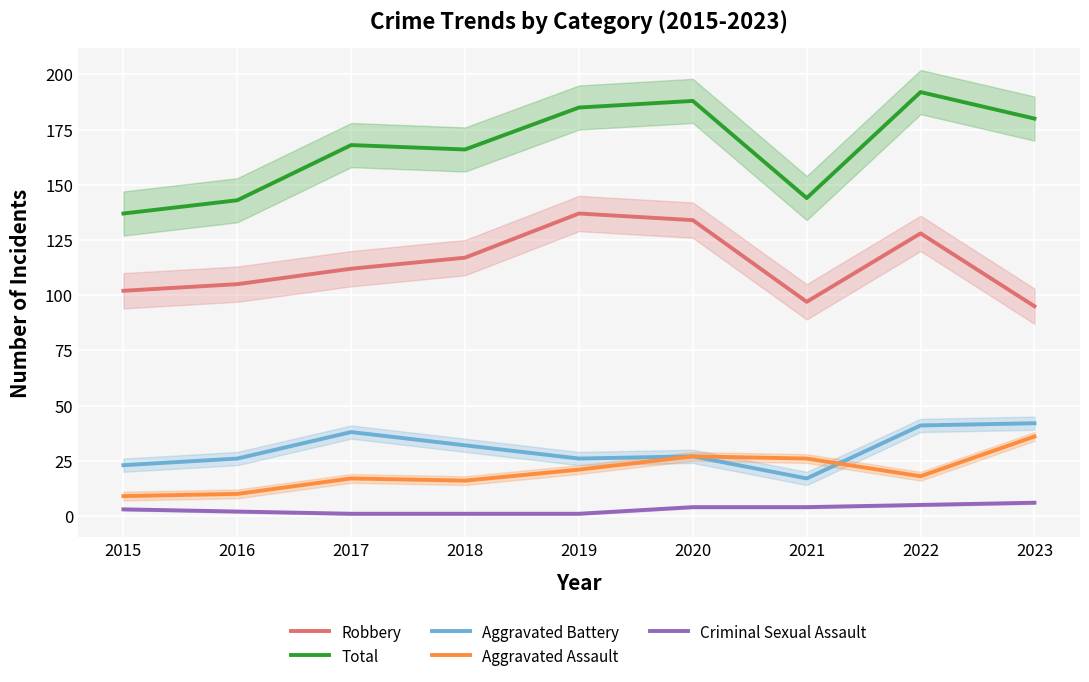

How many interior local valleys does the Aggravated Battery series have?

2